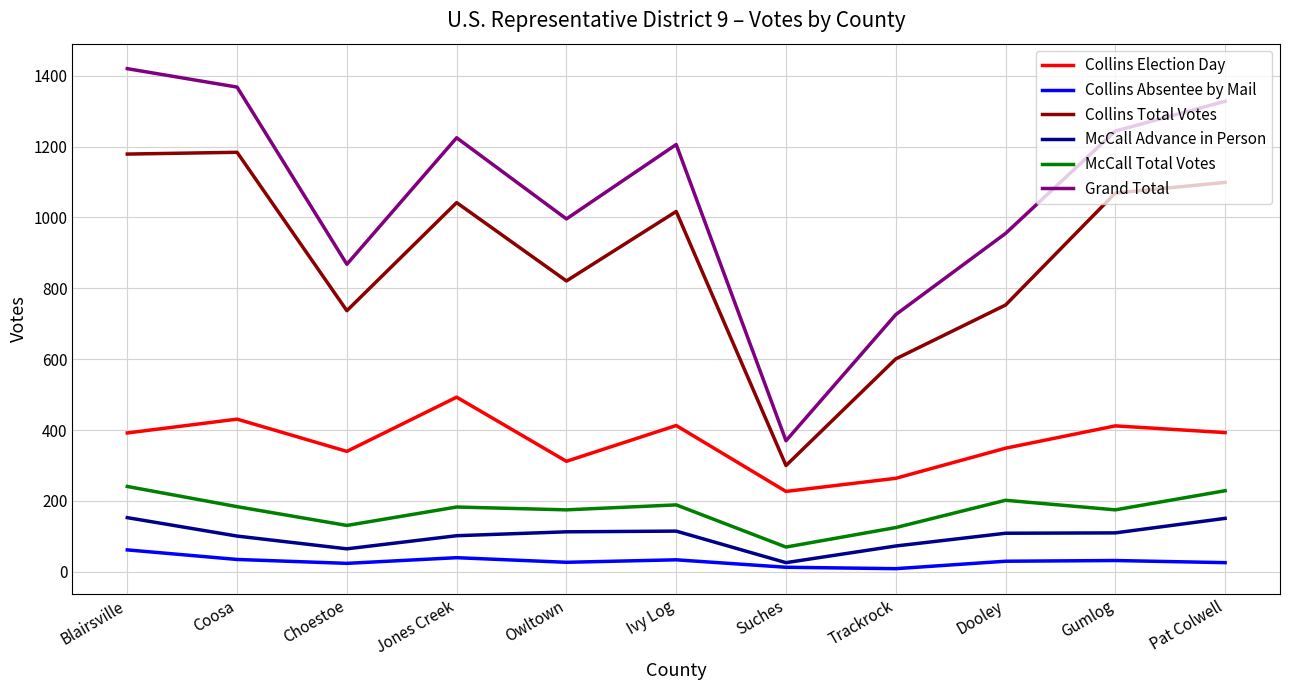

What is the spread (max minus min) of values at Coosa?

1333